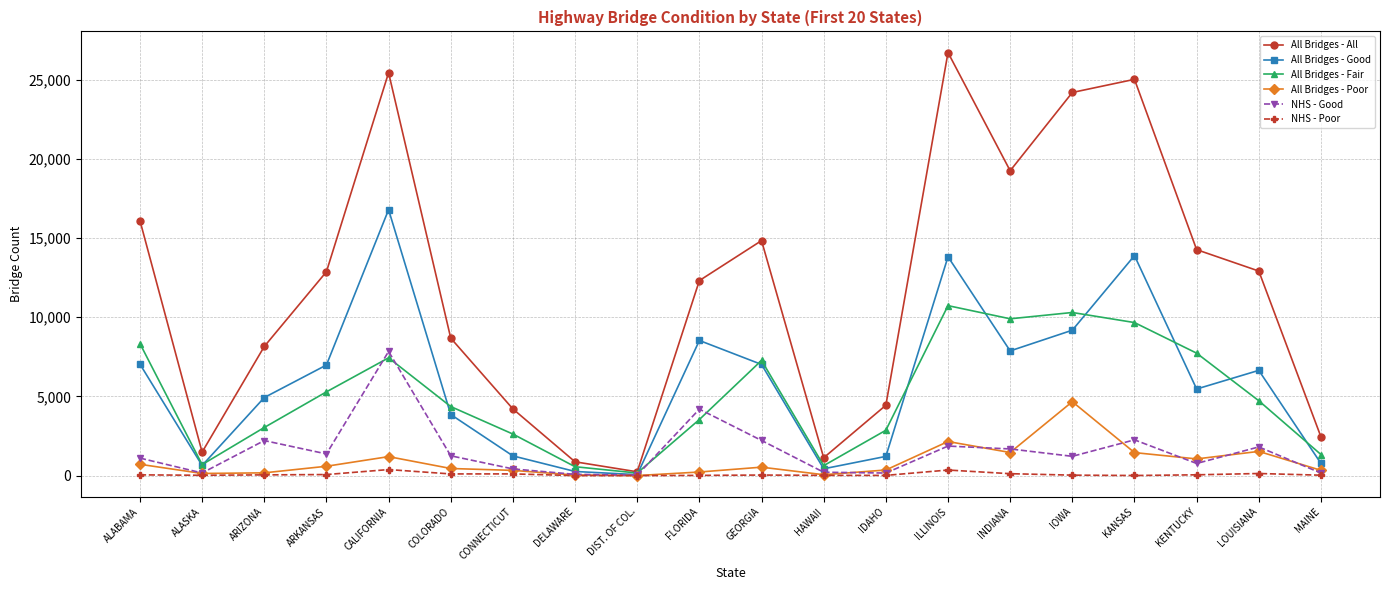

Which category has the highest value in the NHS - Good series?

CALIFORNIA